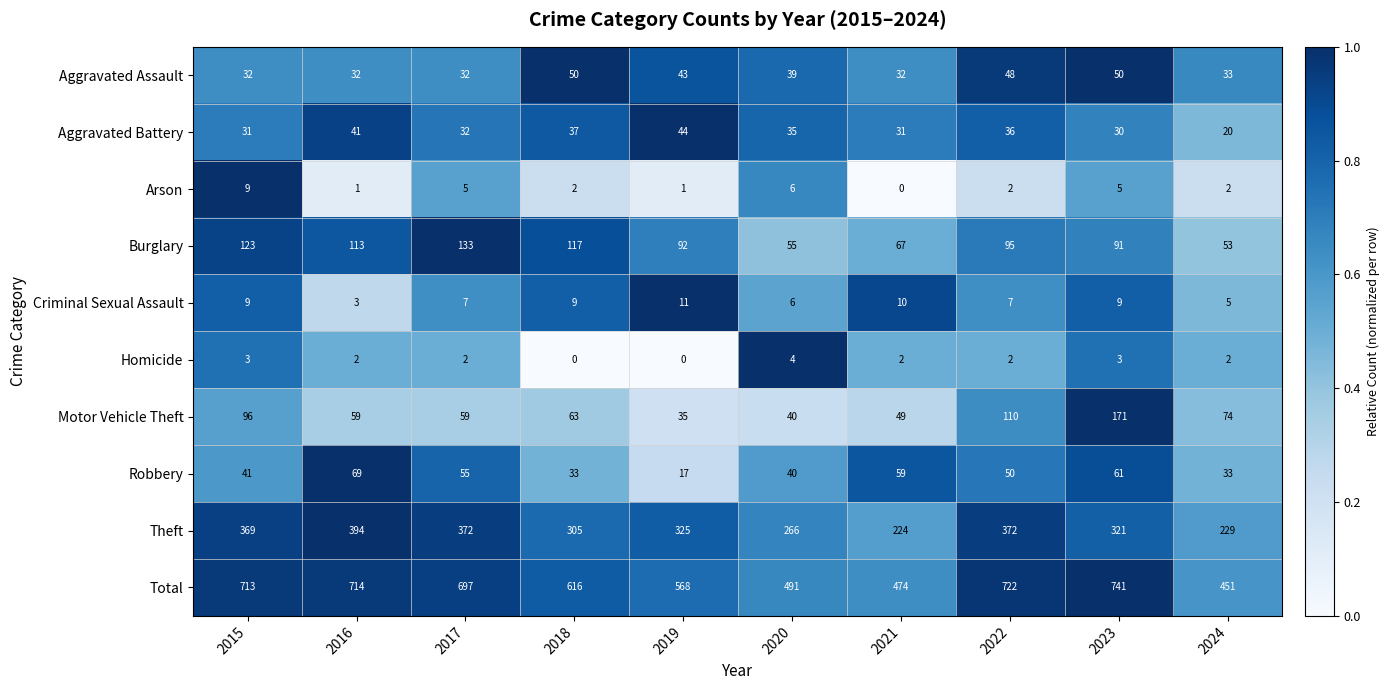

What is the total value across all series at 2016?

1428